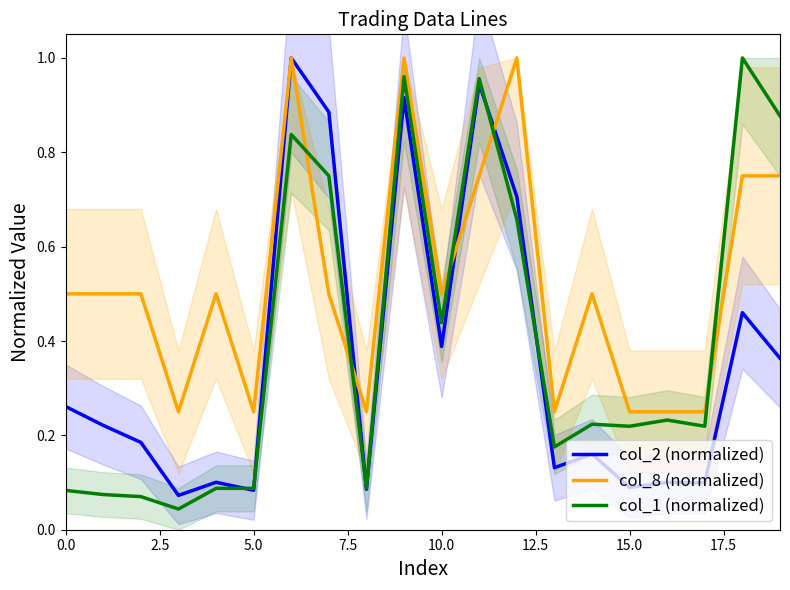

How many intersections are there between col_8 (normalized) and col_1 (normalized)?

5